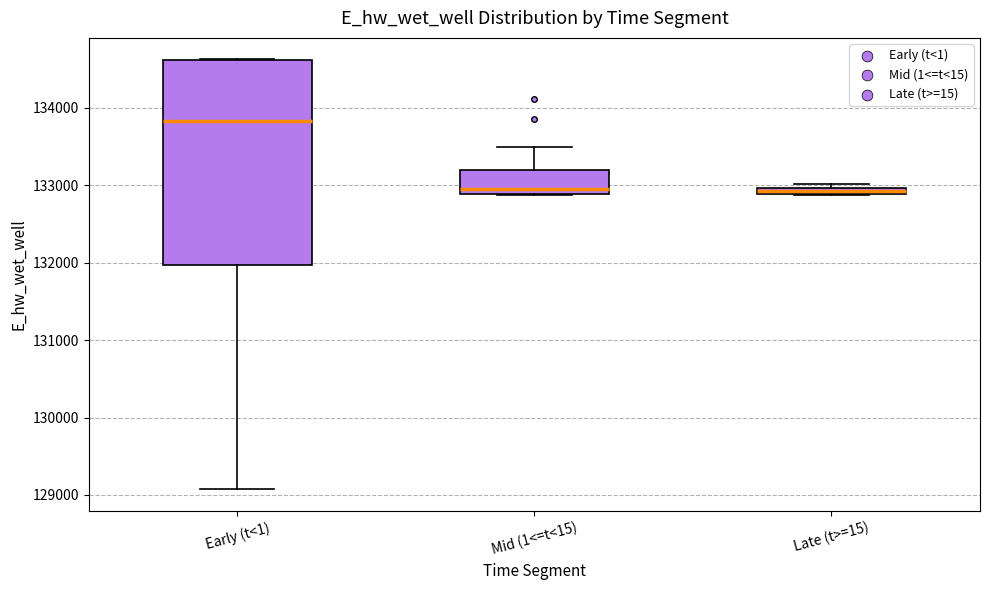

Which box's median line is the highest?

Early (t<1)